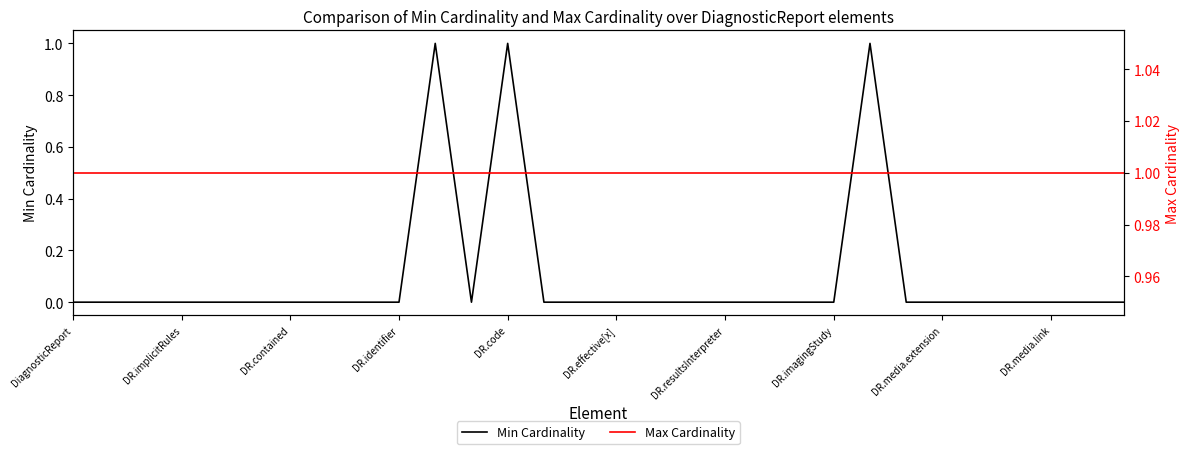

What are all the series names shown in the legend?

Min Cardinality, Max Cardinality